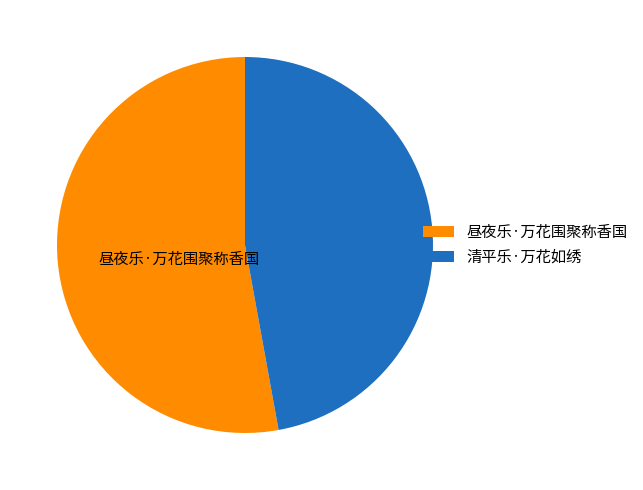

How many segments does this pie chart have?

2